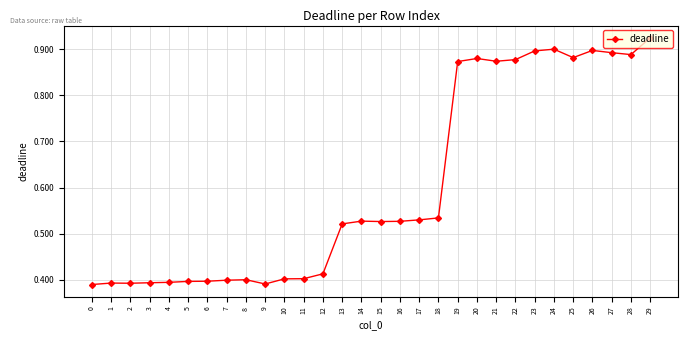

What is the change in value from 12 to 16?

+0.1